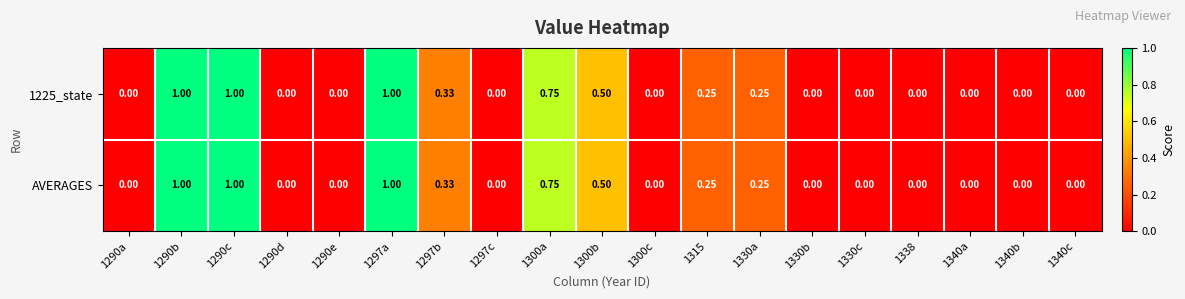

Is the value of AVERAGES at 1297b greater than the value of 1225_state at 1315?

Yes